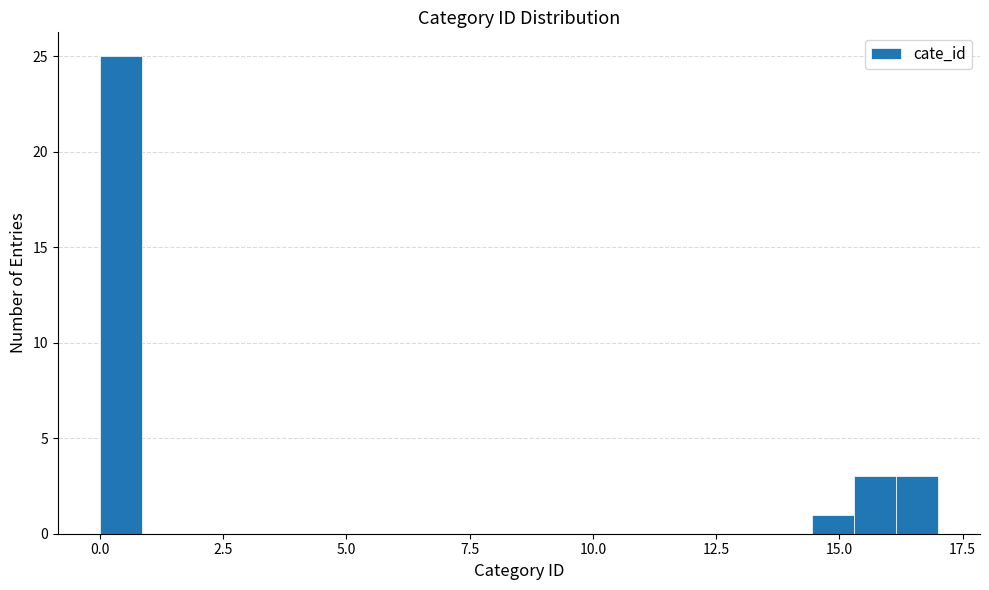

Around what value on the x-axis is the tallest bar? Give the approximate position of its centre, as read against the axis.

0.5